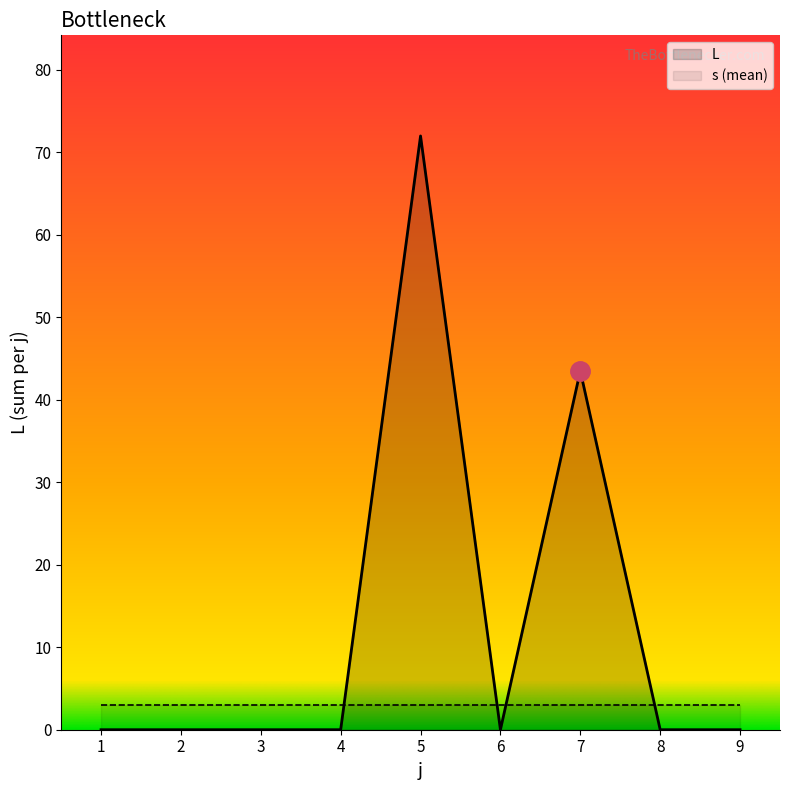

At which category does the data reach its first local valley?

6